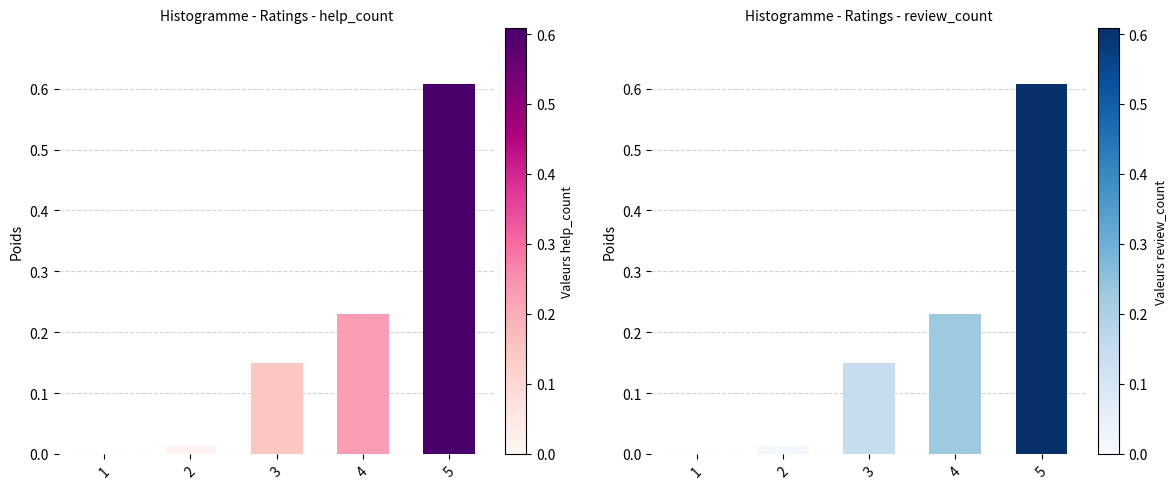

What is the maximum value for help_count?

0.6